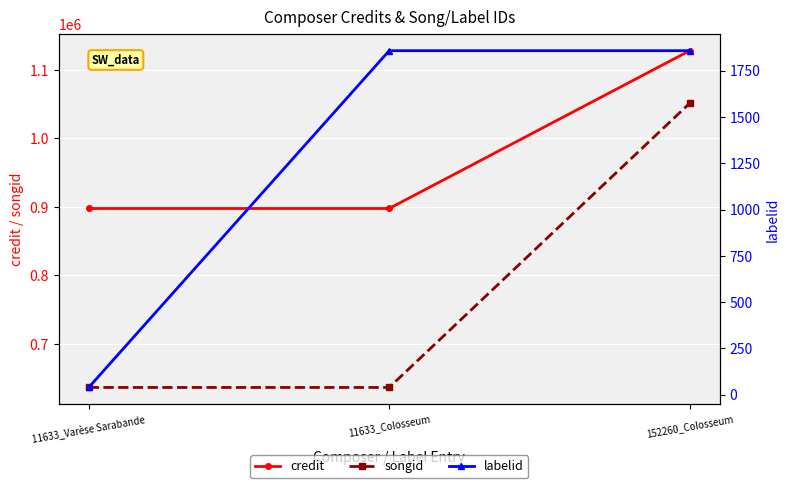

At which label is labelid closest to 948?

11633_Varèse Sarabande